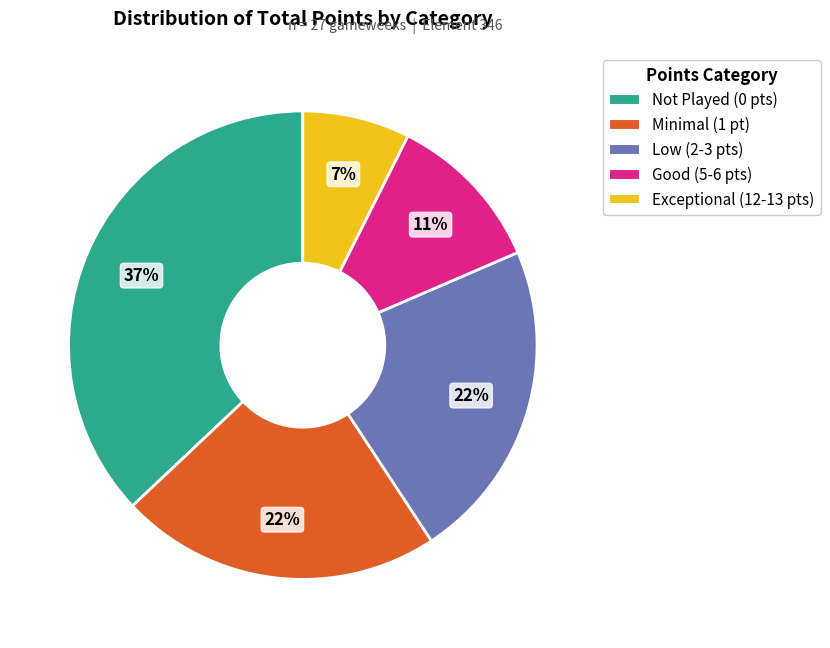

Is it true that Low (2-3 pts) is 22% of the pie?

True